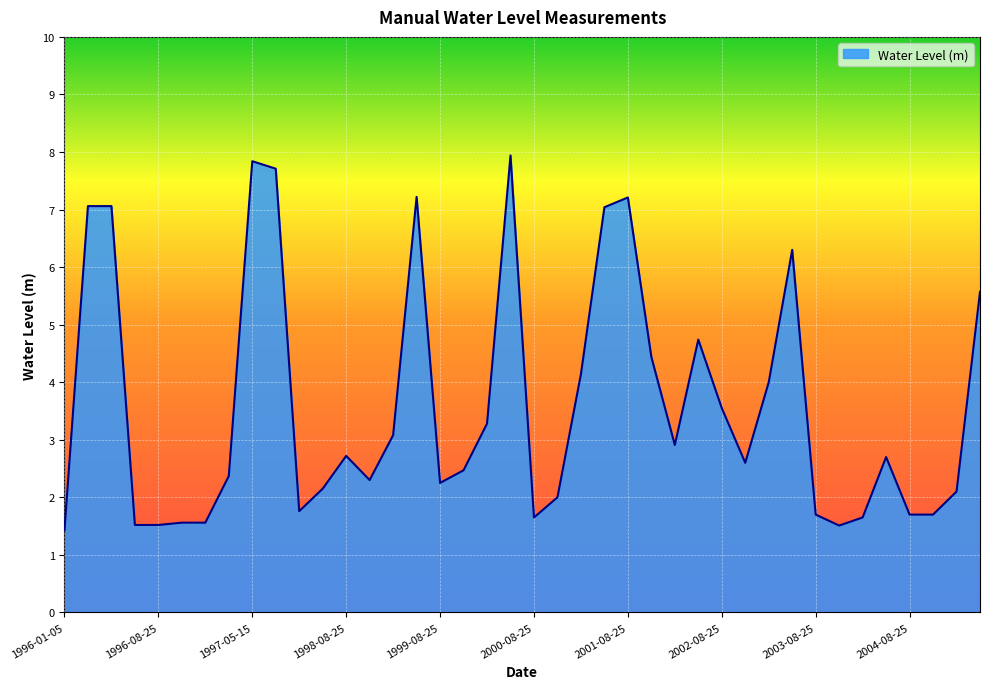

What is the minimum value shown in the chart?

1.4